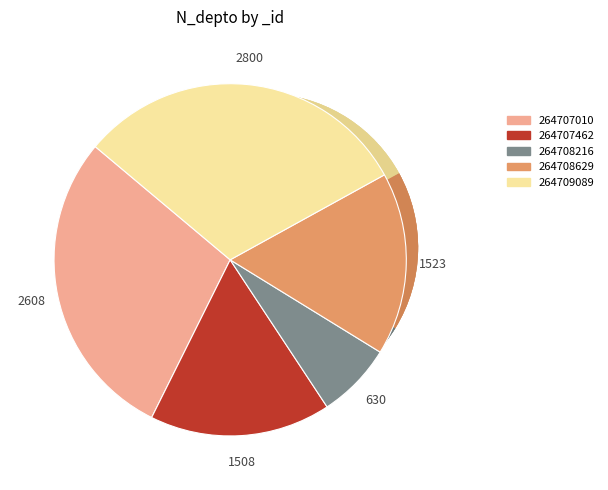

Count the number of slices in the pie.

5